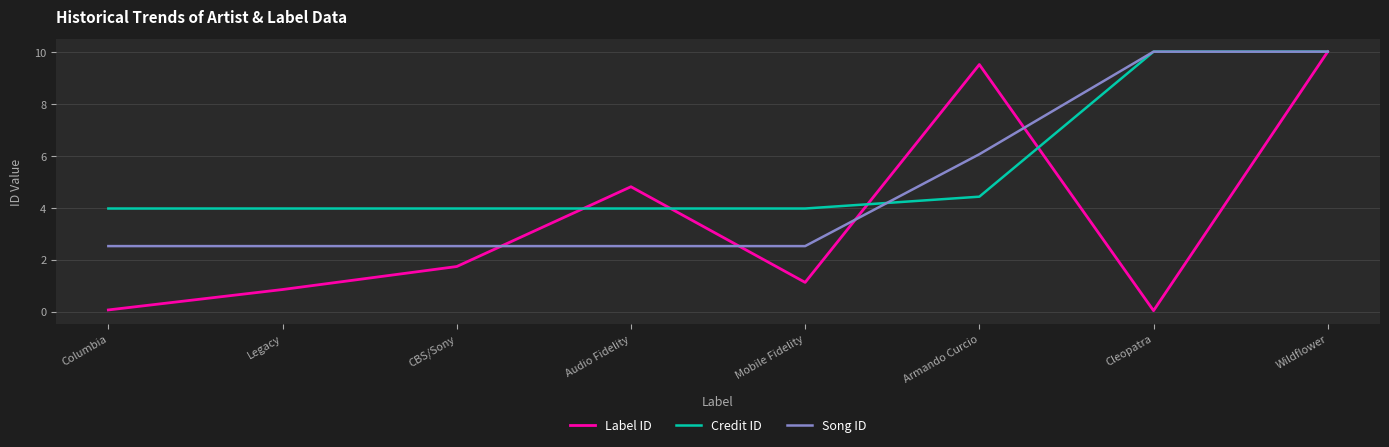

At which label is Song ID closest to 6?

Armando Curcio